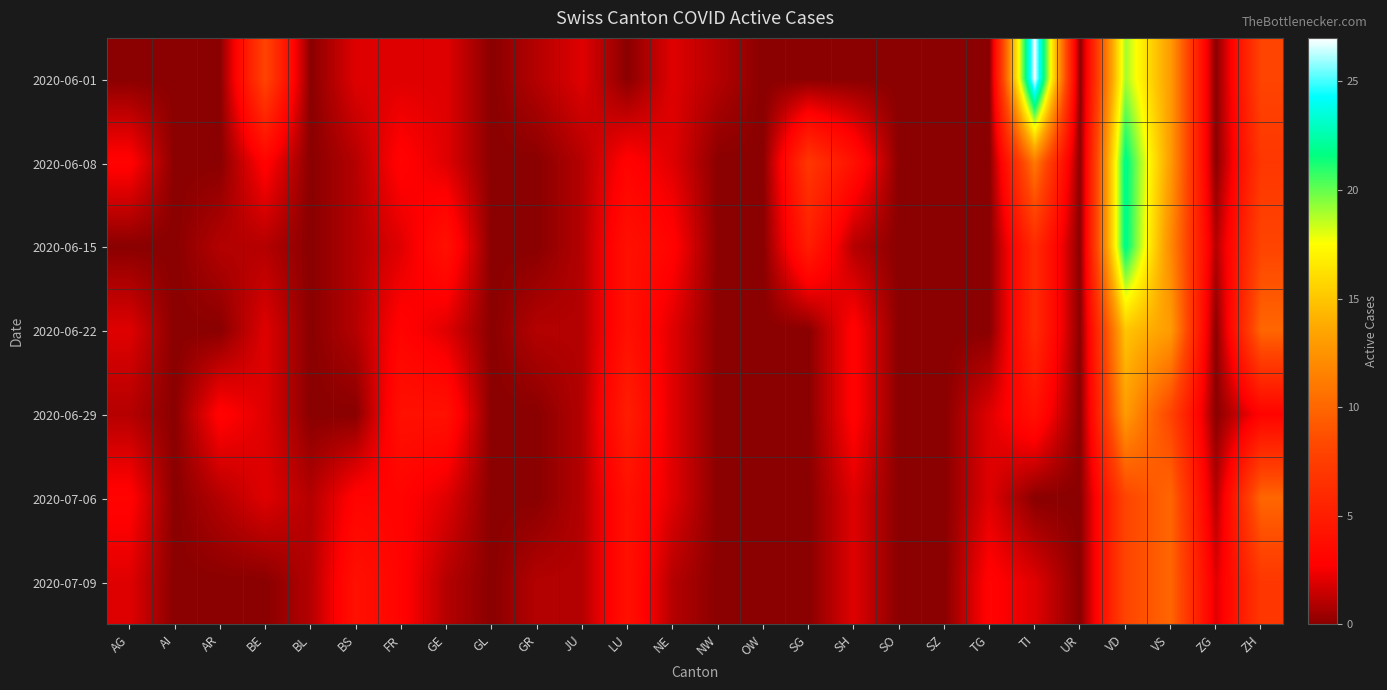

What is the greatest value displayed?

27.0